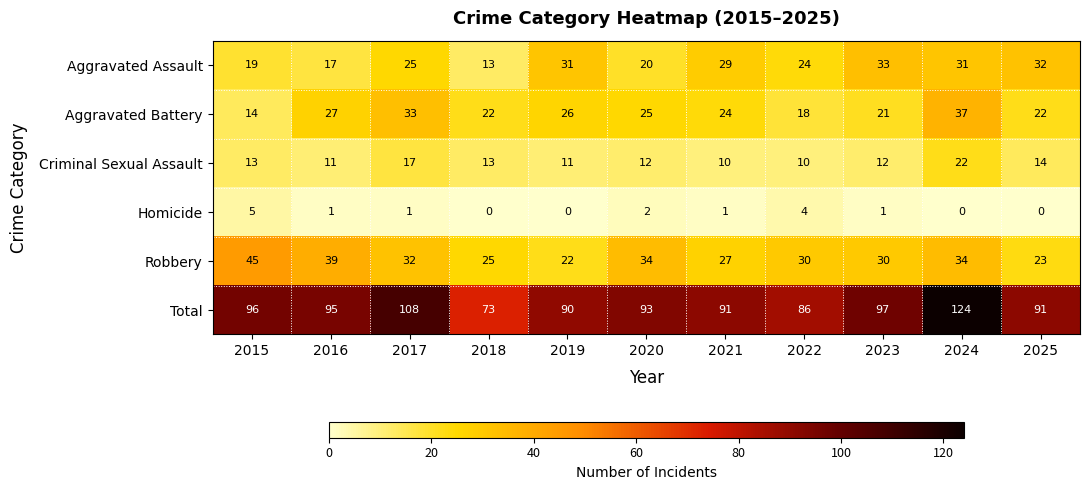

Where is Aggravated Battery nearest to the value 25?

2020